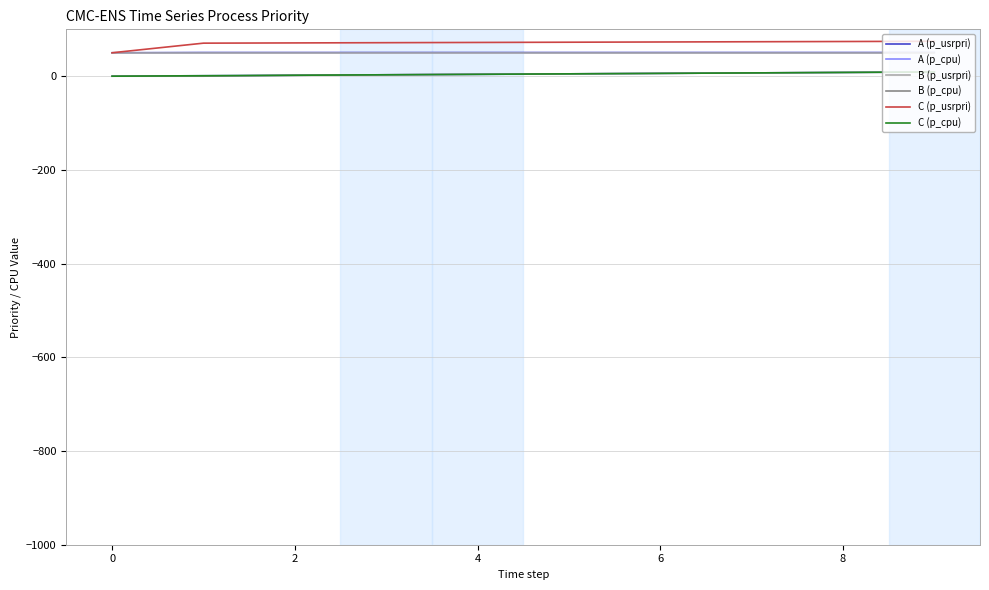

Is this an area chart (filled region under the line)?

No